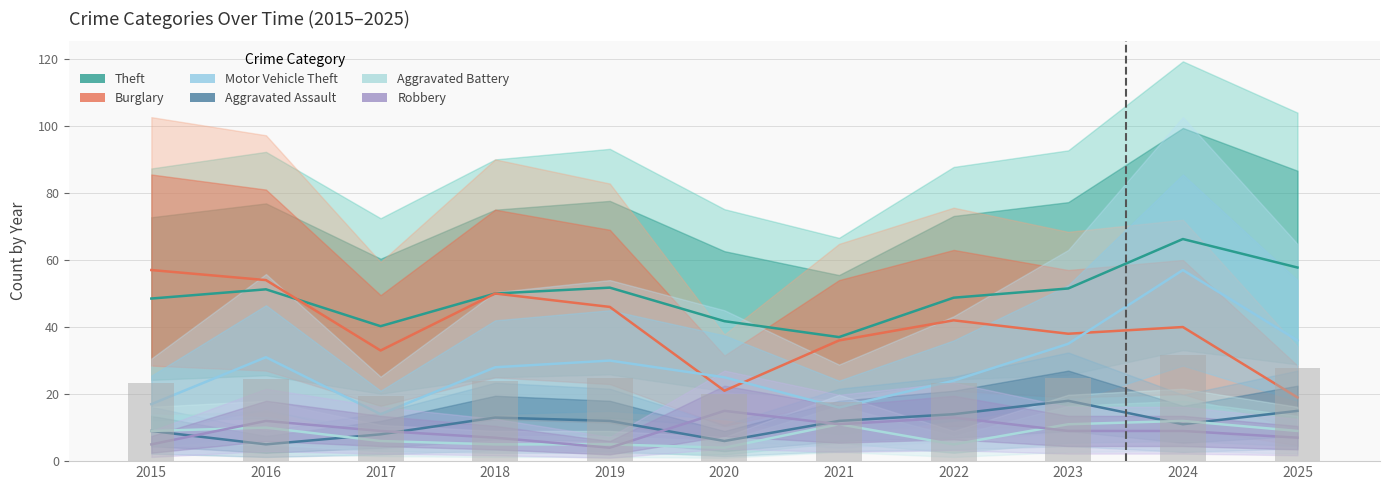

The Theft series shows 11.2 at 2016. True or false?

False